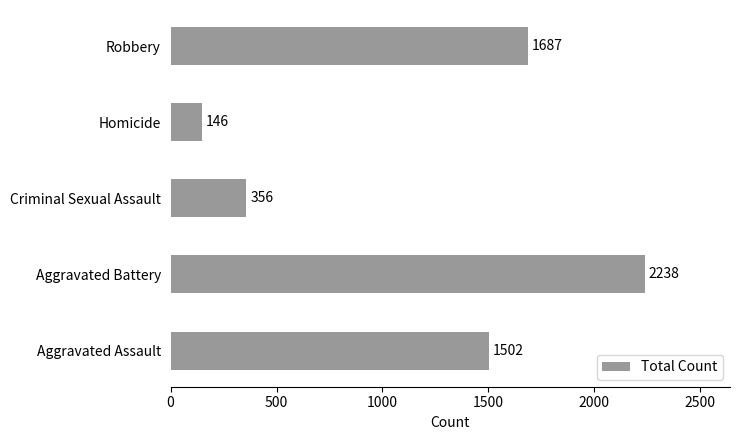

Reading top to bottom, what are all the values shown in this chart?

1687	146	356	2238	1502